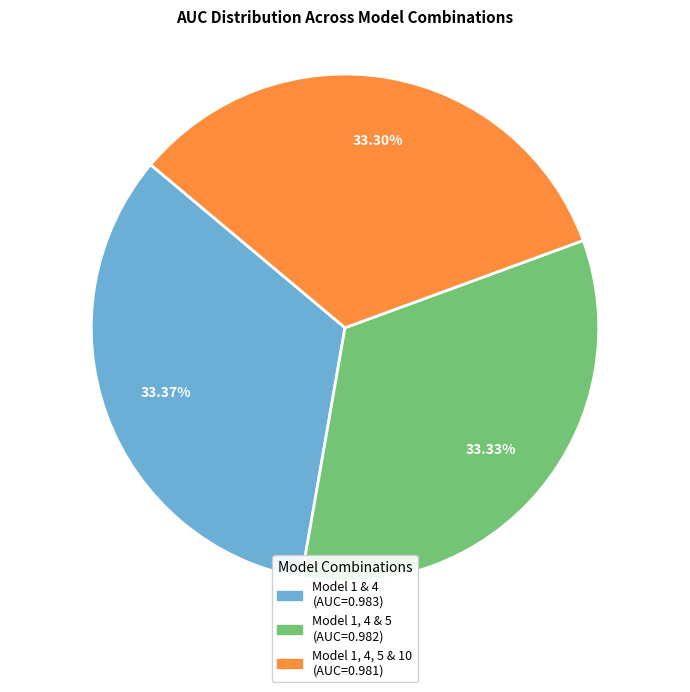

Is there a majority slice in this chart?

No